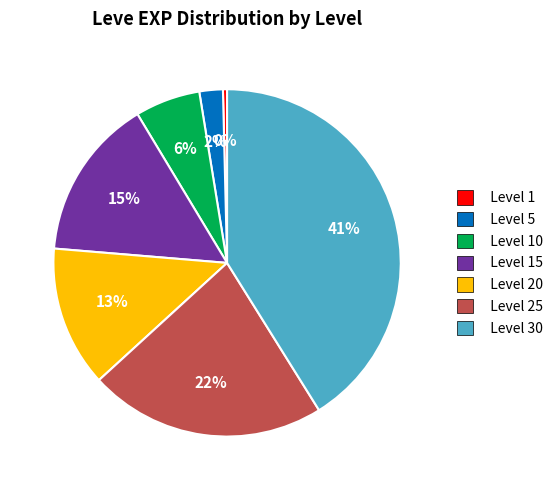

Between Level 1 and Level 30, which is larger?

Level 30